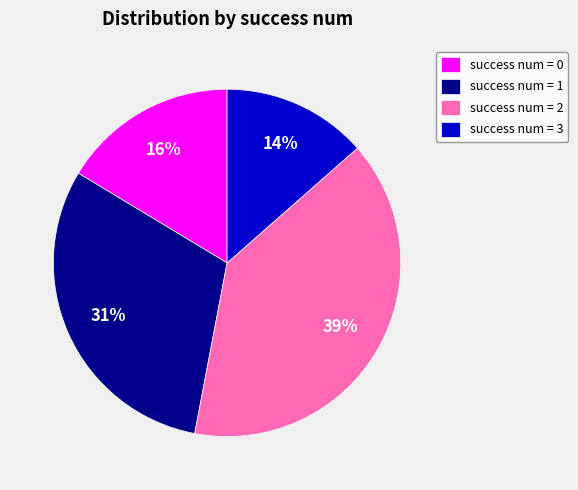

Which category has the smallest portion of the pie?

success num = 3